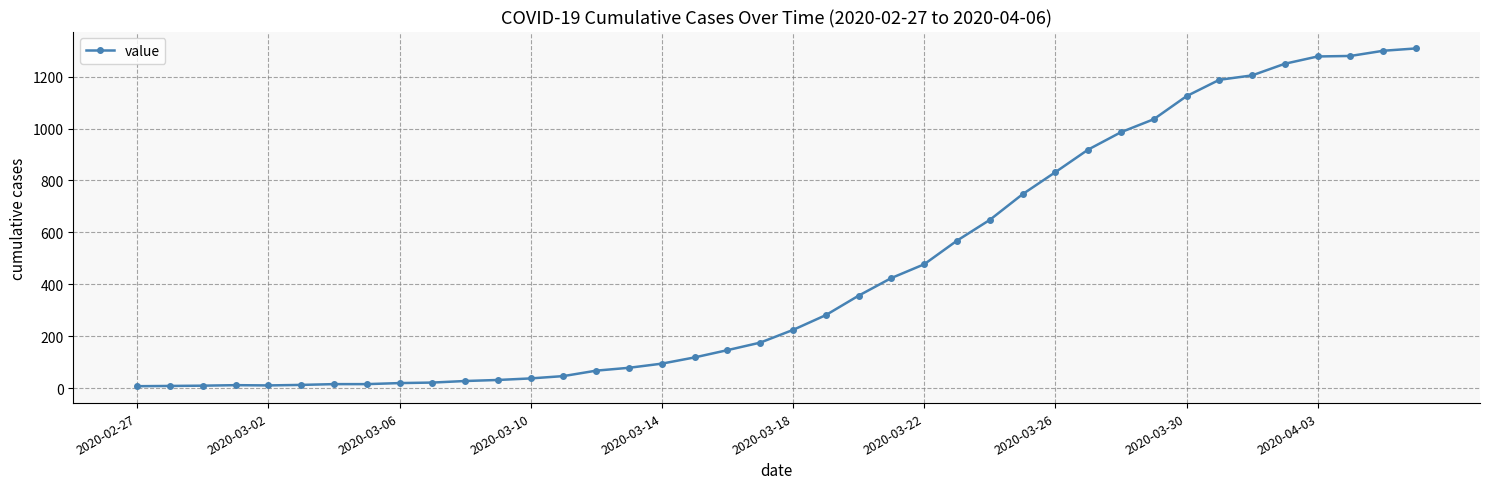

What is the difference between the second highest and minimum values?

1293